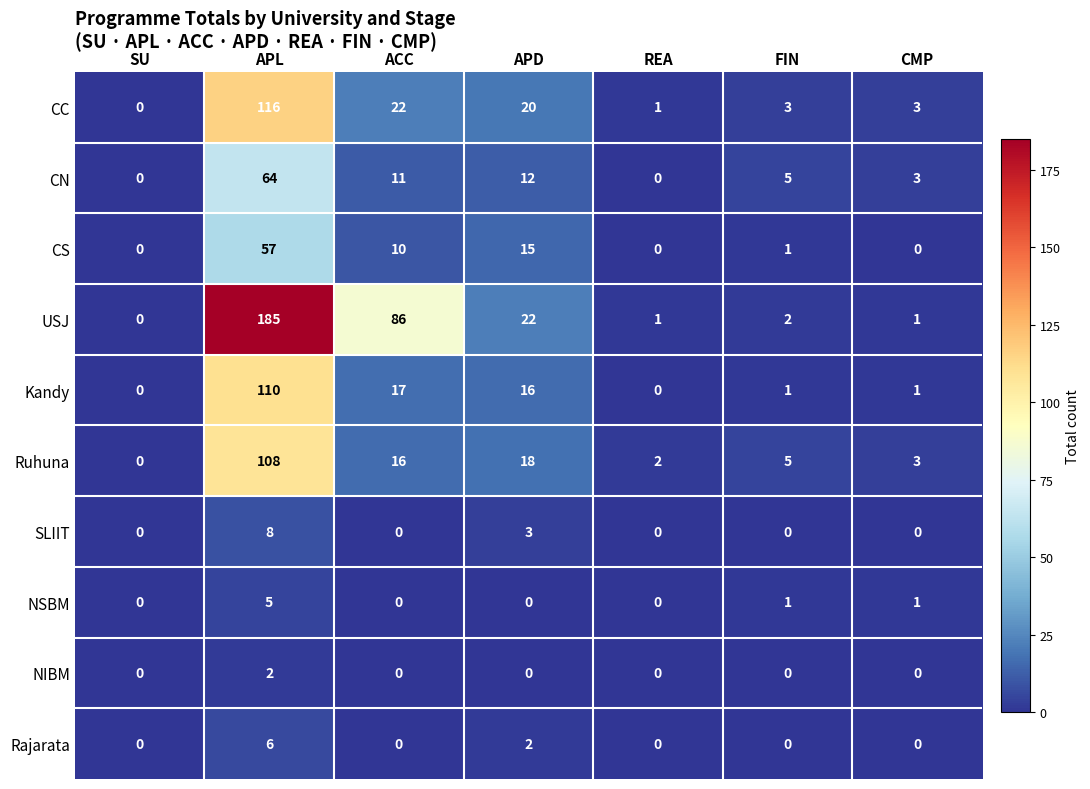

What is the highest value of the CN series?

64